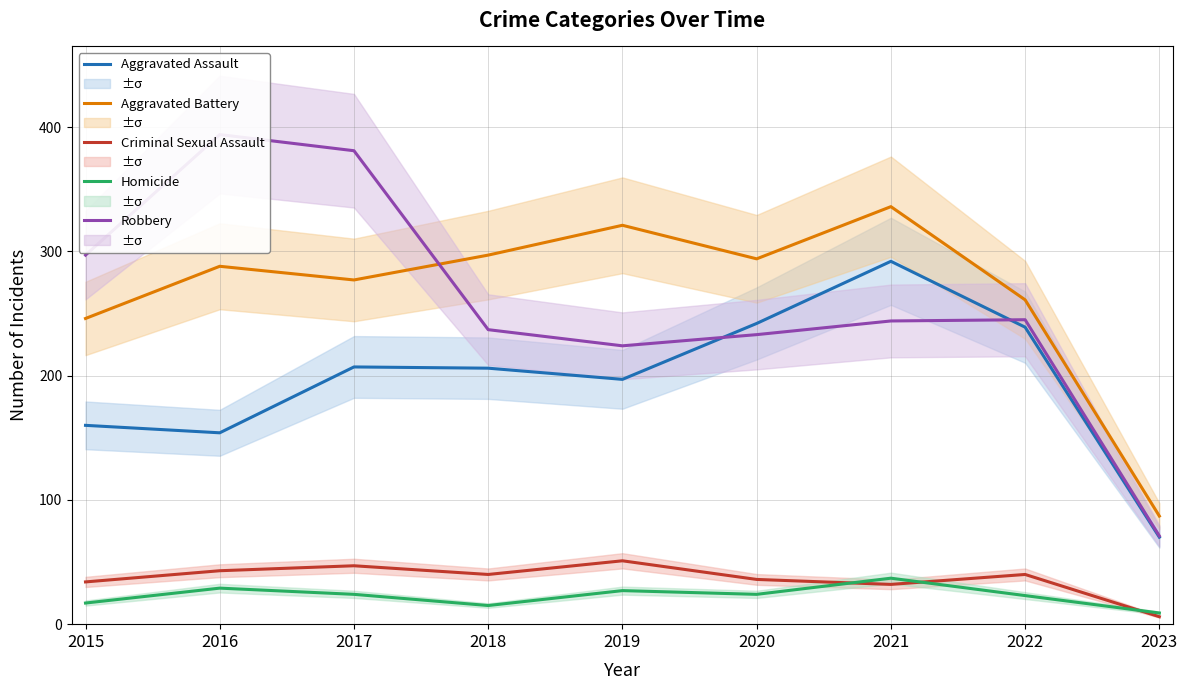

How many data points in Aggravated Assault are less than 206?

4